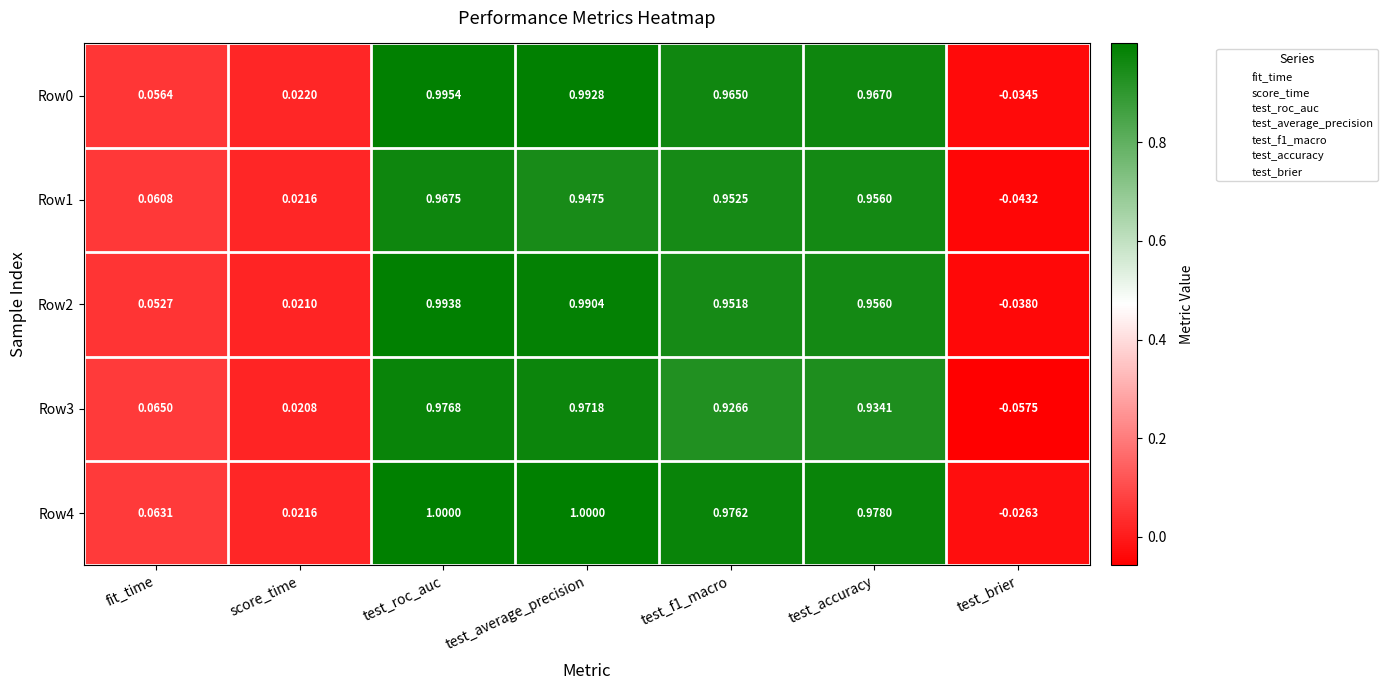

Which series has the largest total across all categories?

Row4